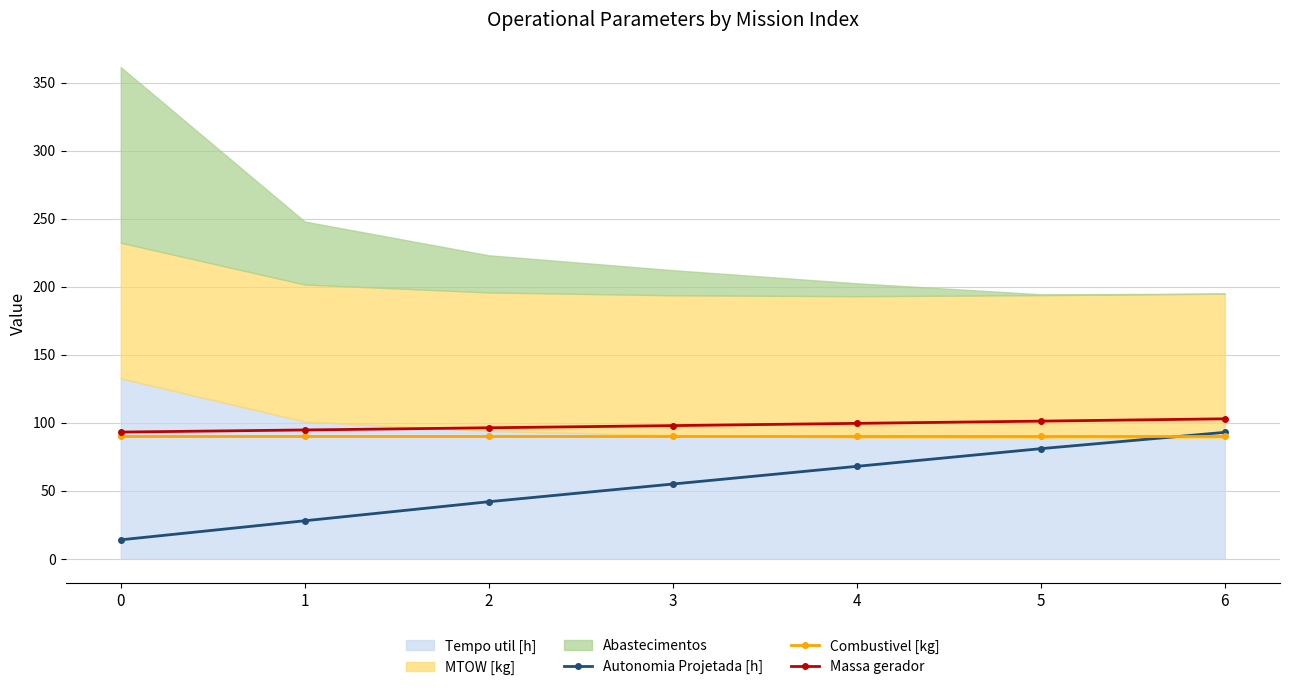

Is it true that Combustivel [kg] equals 90.0 at 0?

True